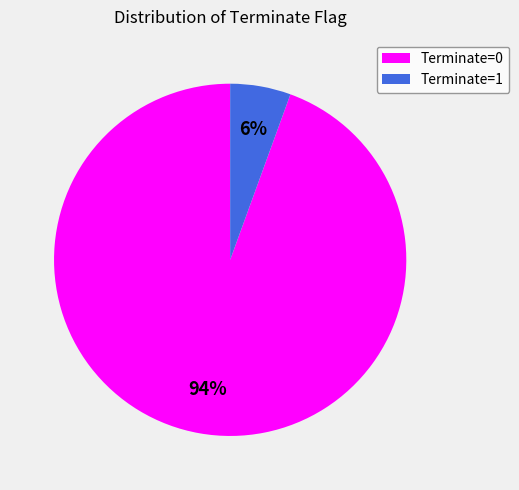

To the nearest percent, what is the average slice percentage?

50%